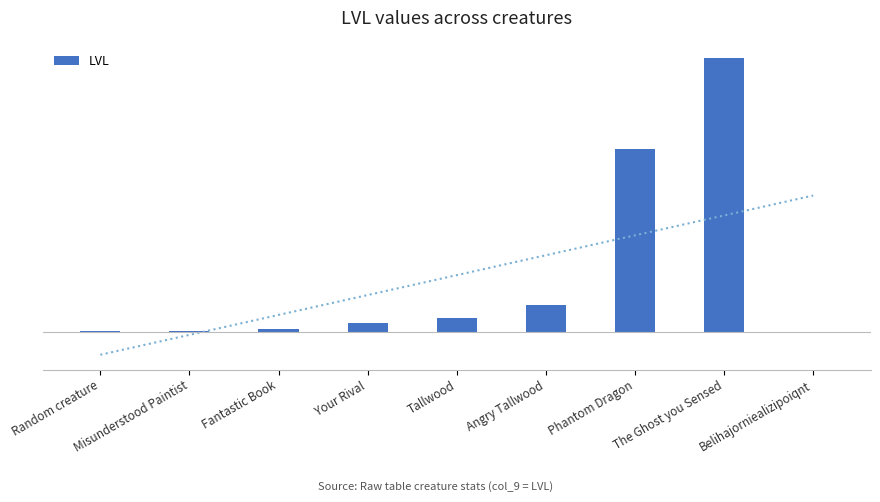

Which label corresponds to the largest value in the chart?

The Ghost you Sensed